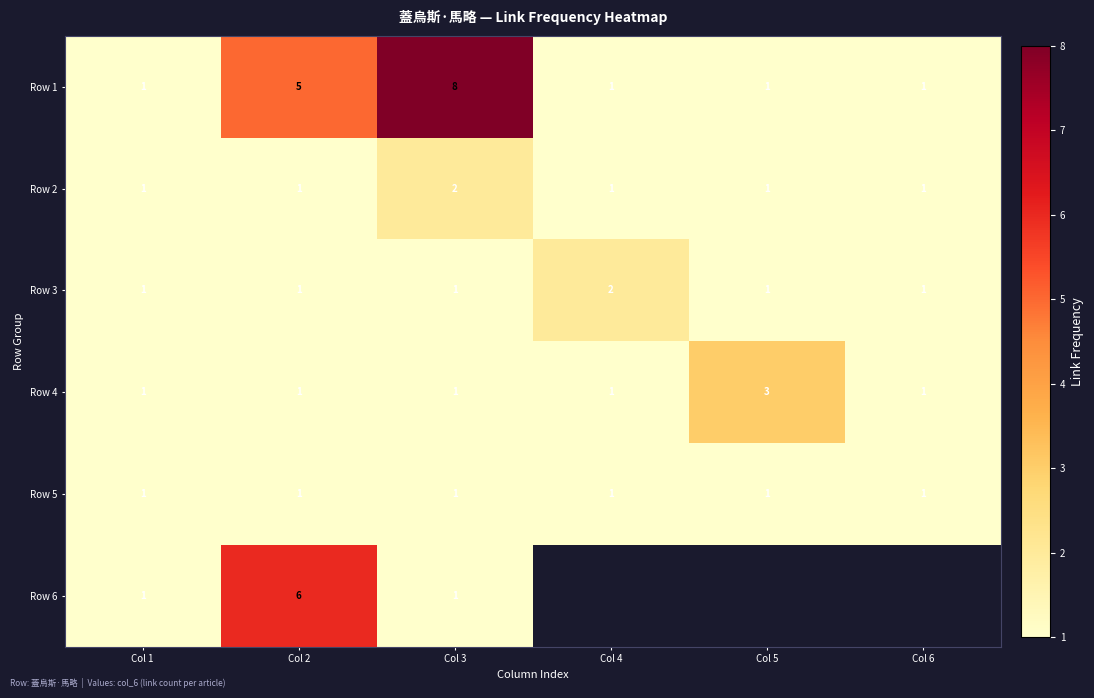

What is the sum of all Row 4 values?

8